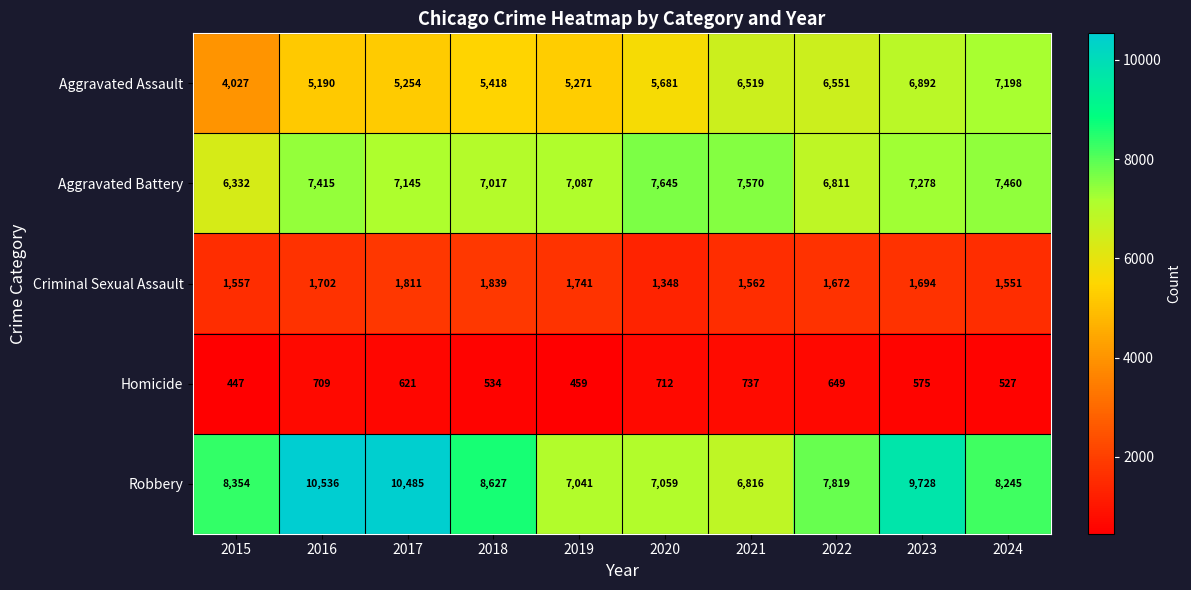

At how many categories does at least one series exceed 9469?

3